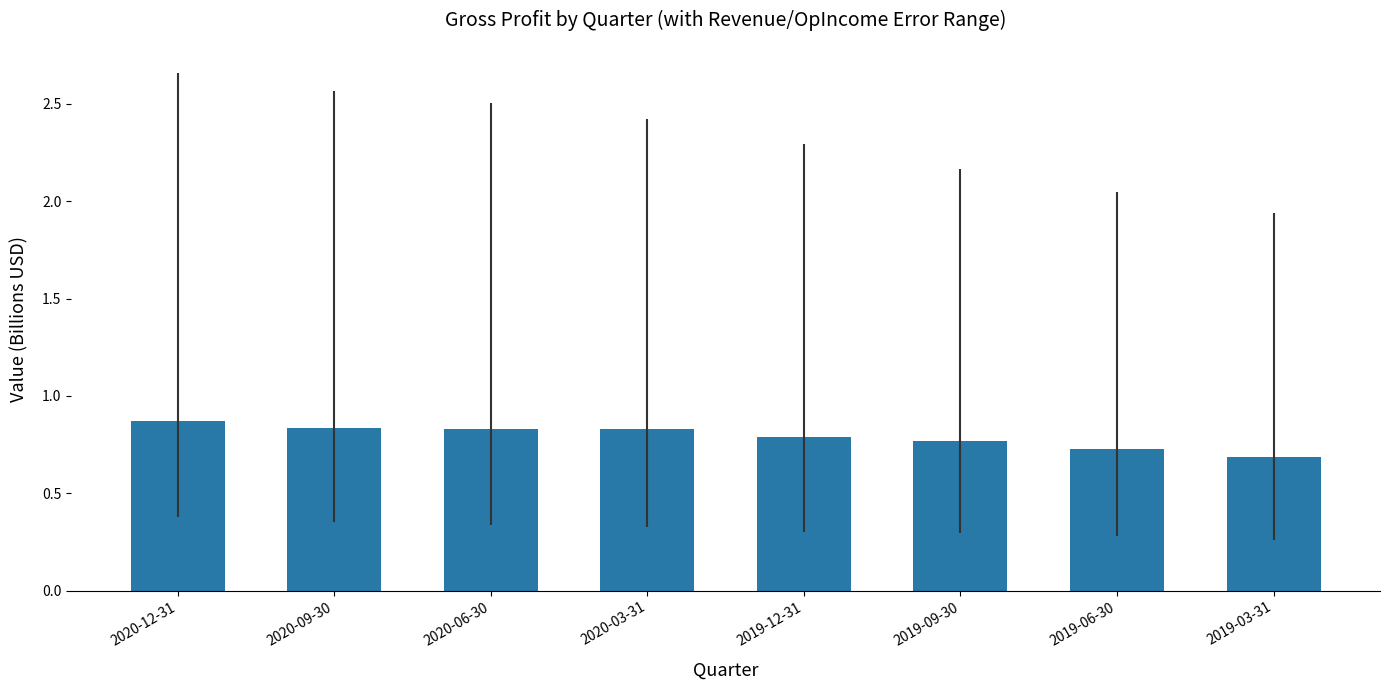

Between 2019-12-31 and 2019-03-31, which is larger?

2019-12-31